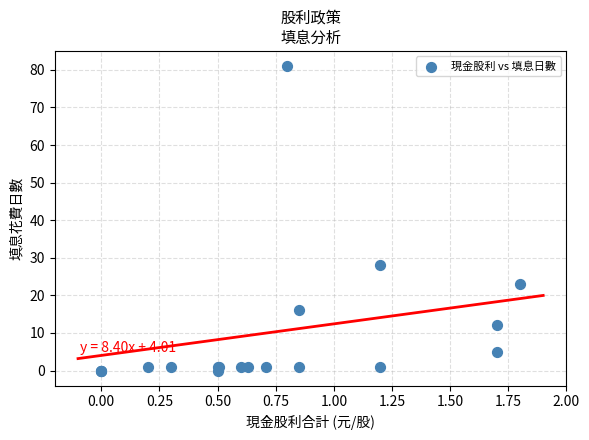

What Y value in the scatter plot is closest to 40?

28